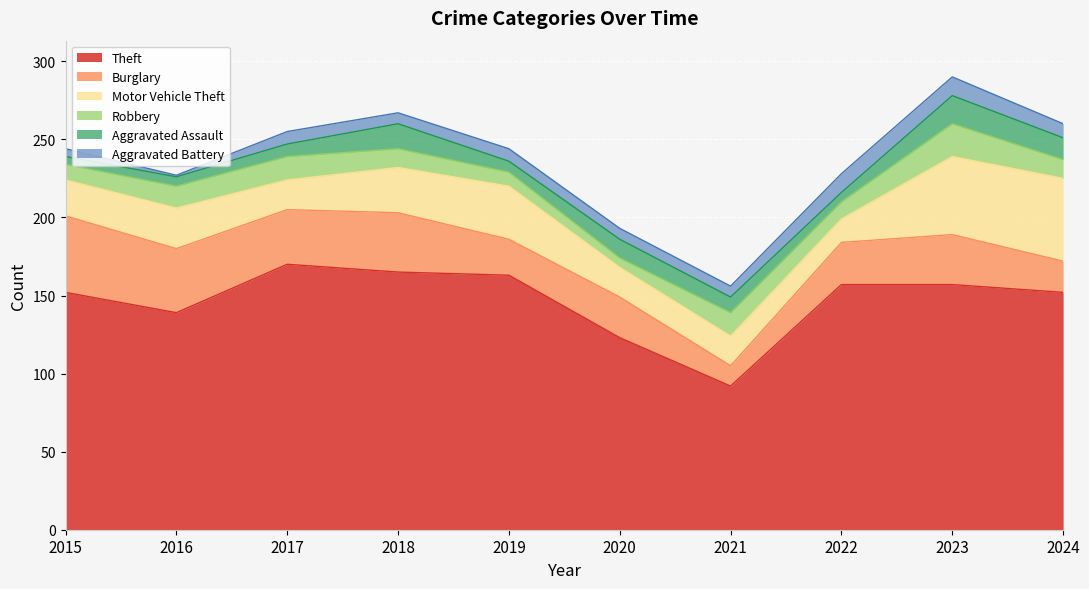

Reading right to left, list all the values displayed in this chart.

Theft: 152	157	157	92	123	163	165	170	139	152
Burglary: 20	32	27	13	26	23	38	35	41	49
Motor Vehicle Theft: 53	50	15	19	19	34	29	19	26	23
Robbery: 12	21	11	15	6	9	12	15	14	10
Aggravated Assault: 14	18	6	10	12	7	16	8	6	5
Aggravated Battery: 9	12	12	7	7	8	7	8	1	5